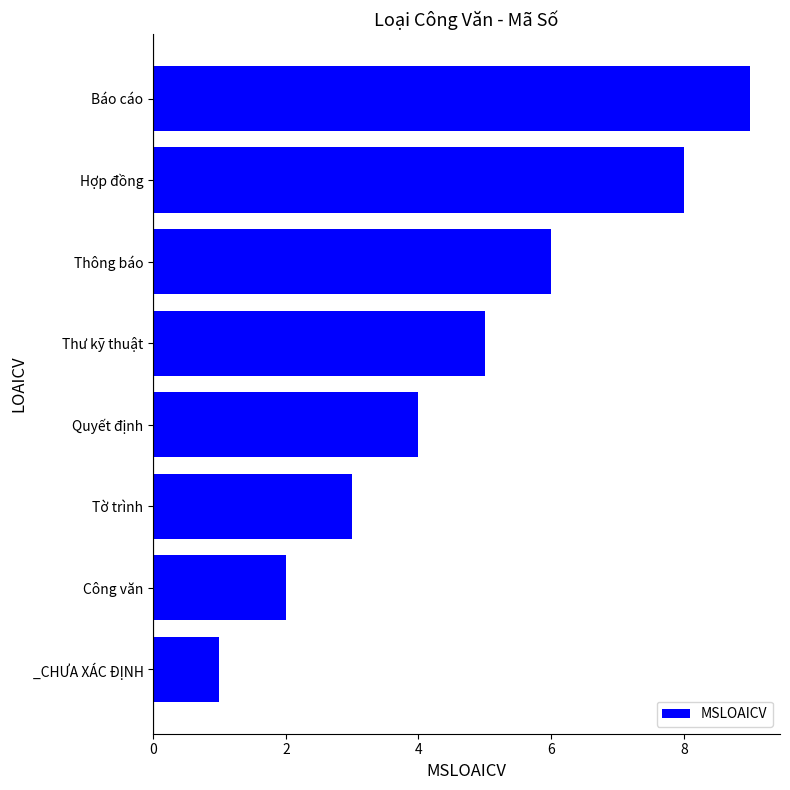

List the labels in order of value, smallest first.

_CHƯA XÁC ĐỊNH, Công văn, Tờ trình, Quyết định, Thư kỹ thuật, Thông báo, Hợp đồng, Báo cáo